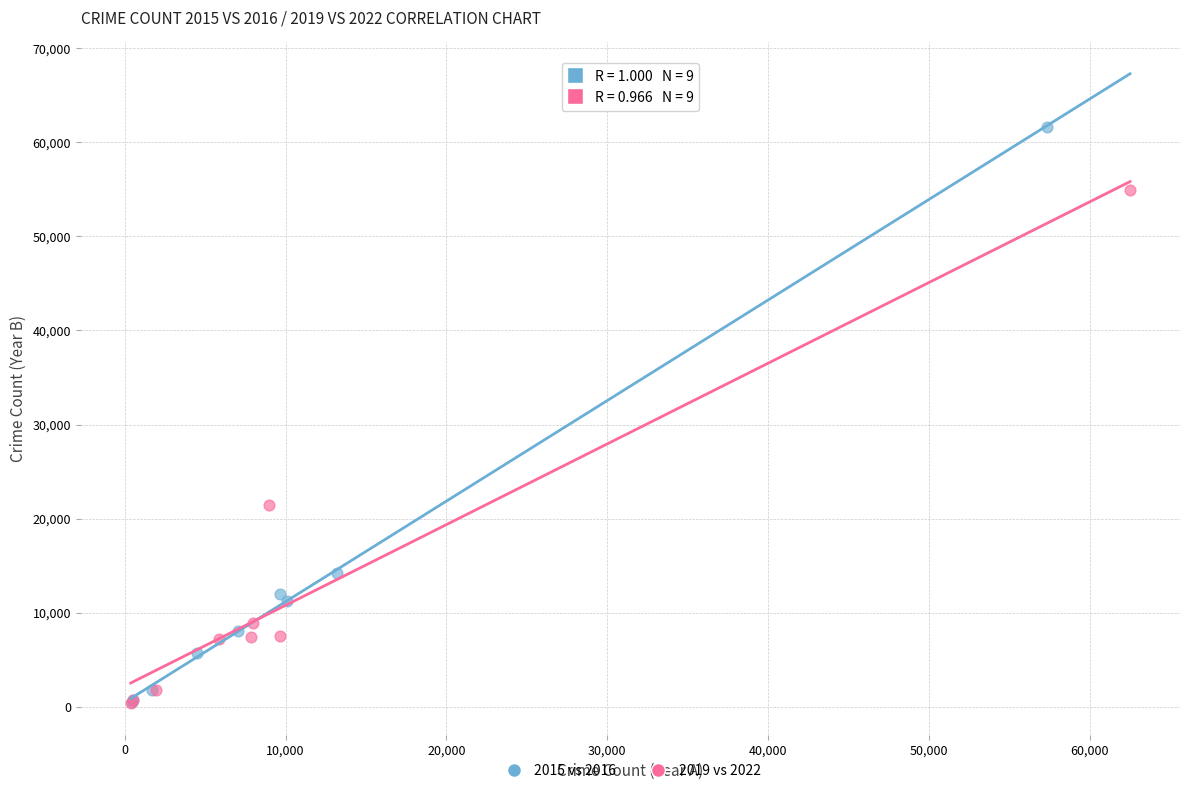

Which series has the largest Y range (max minus min)?

2015 vs 2016